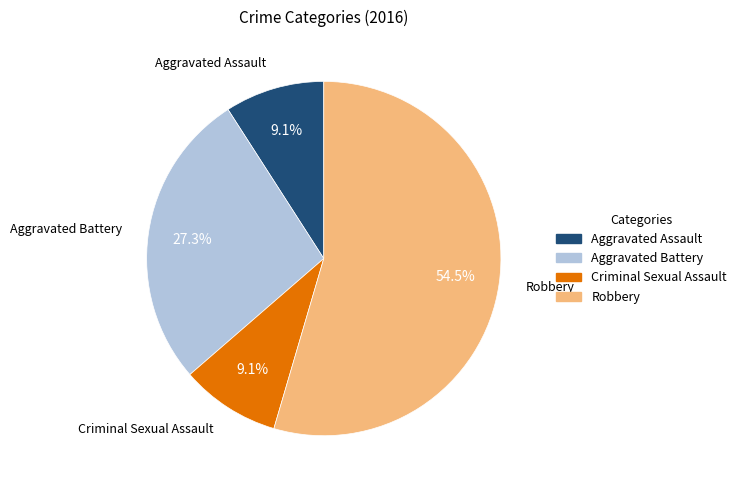

The Aggravated Battery slice represents 34% of the pie. True or false?

False